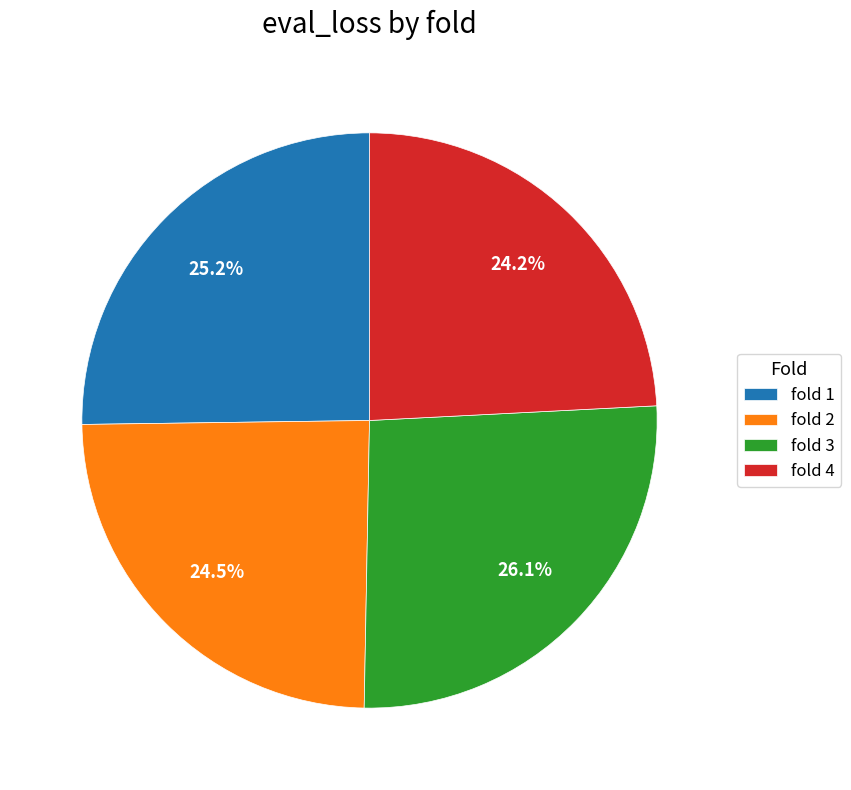

What portion of the pie excludes fold 4?

75.8%